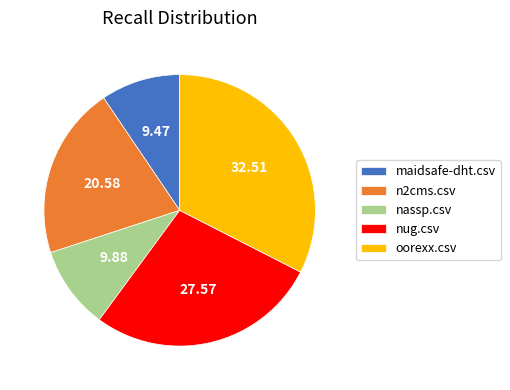

Between nug.csv and maidsafe-dht.csv, which is larger?

nug.csv